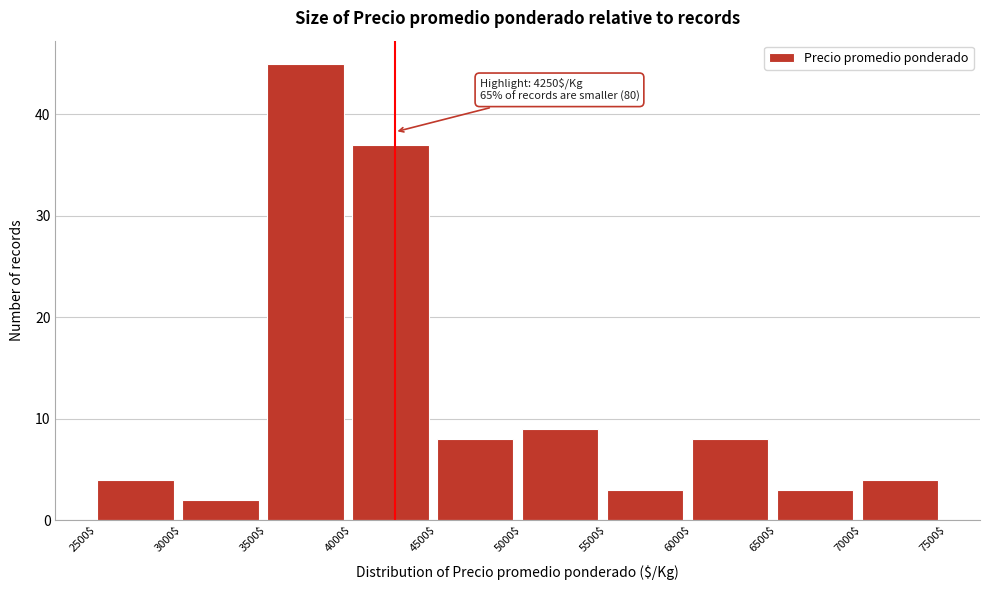

Which range on the x-axis has the tallest bar?

3500$ to 4000$